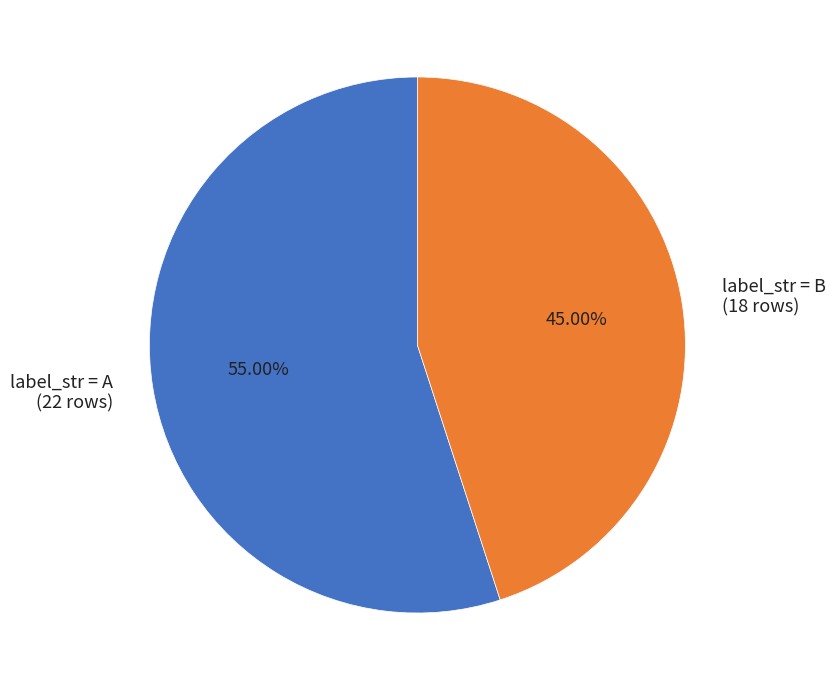

Is there any slice that represents more than half of the pie?

Yes